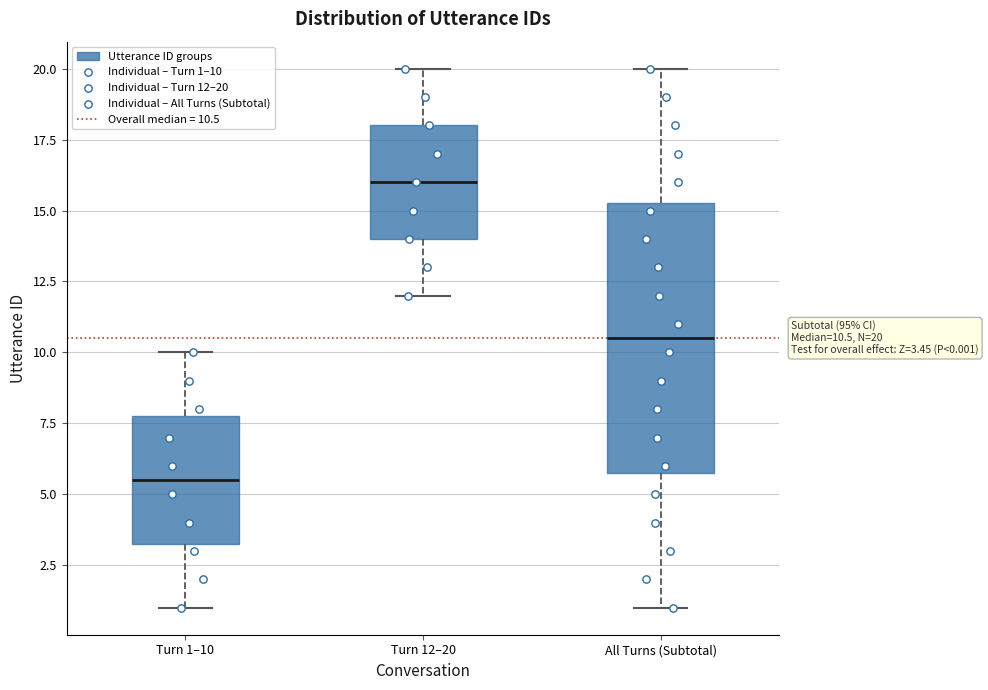

Comparing the boxes themselves (not the whiskers), which one is the tallest?

All Turns (Subtotal)